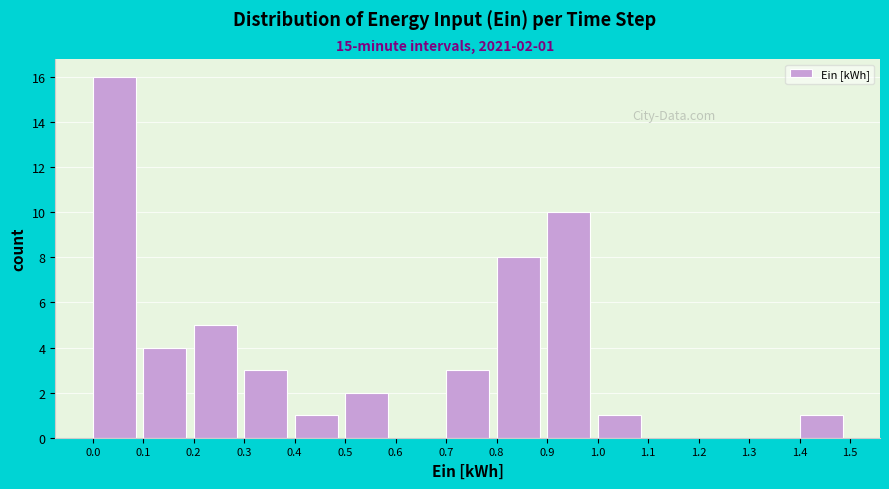

Which range on the x-axis has the tallest bar?

0.0 to 0.1